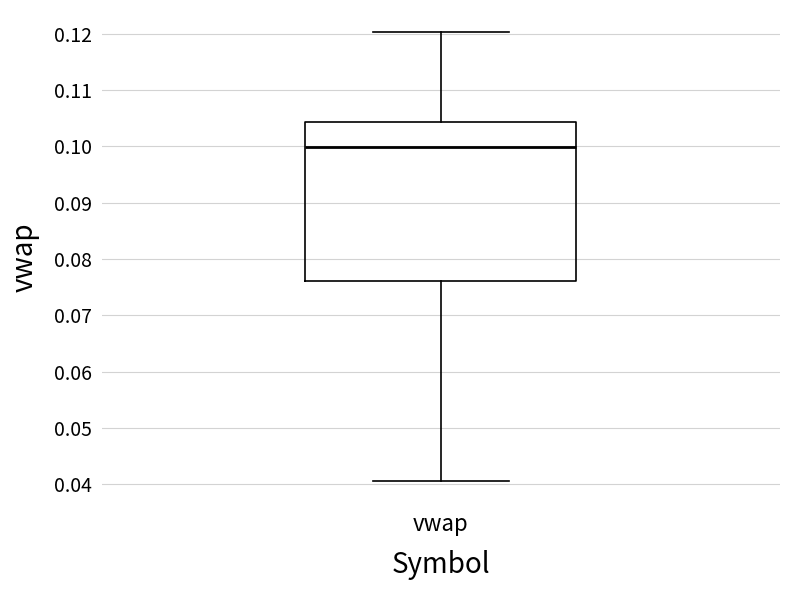

Read this box plot against the y-axis: the position of the median line, the range covered by the box, and the ends of both whiskers. The values are not printed on the chart, so give them approximately, as read against the axis.

median 0.100, box 0.076 to 0.104, whiskers 0.041 to 0.120